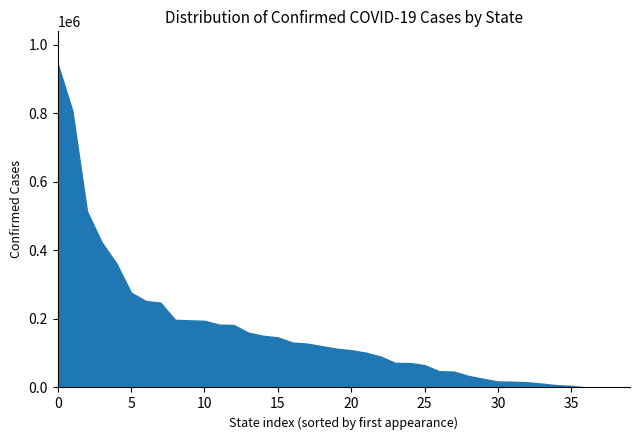

Is it true that the value at 5 is 276692?

True